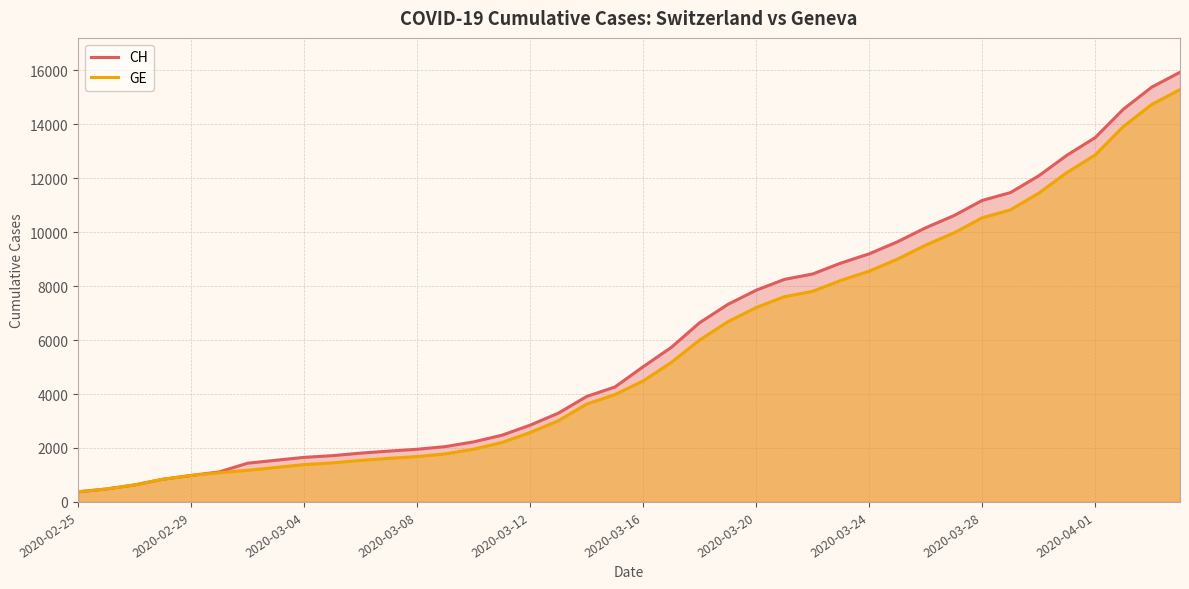

Which series has the largest range (max minus min)?

CH